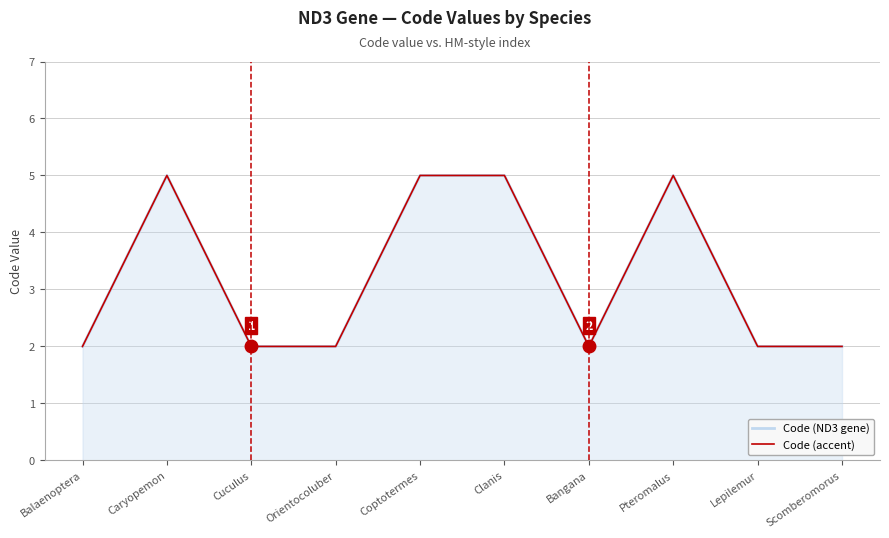

Reading left to right, extract all data points from this chart.

Code (ND3 gene): 2	5	2	2	5	5	2	5	2	2
Code (accent): 2	5	2	2	5	5	2	5	2	2